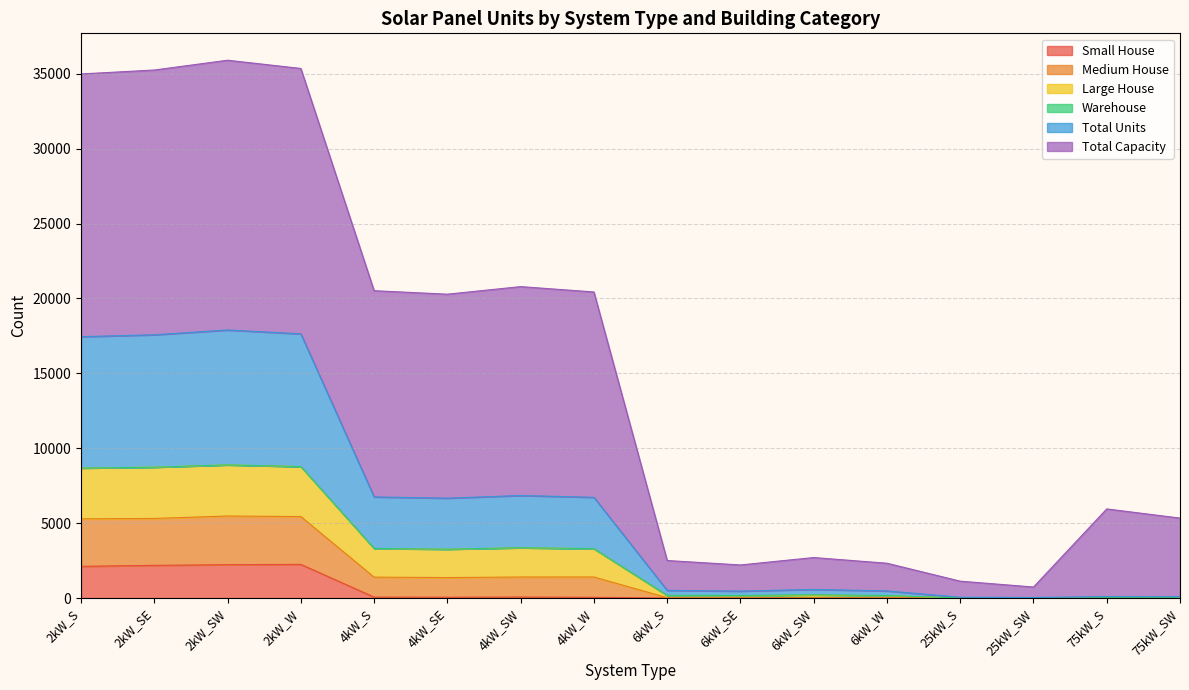

Does the chart have visible grid lines?

Yes